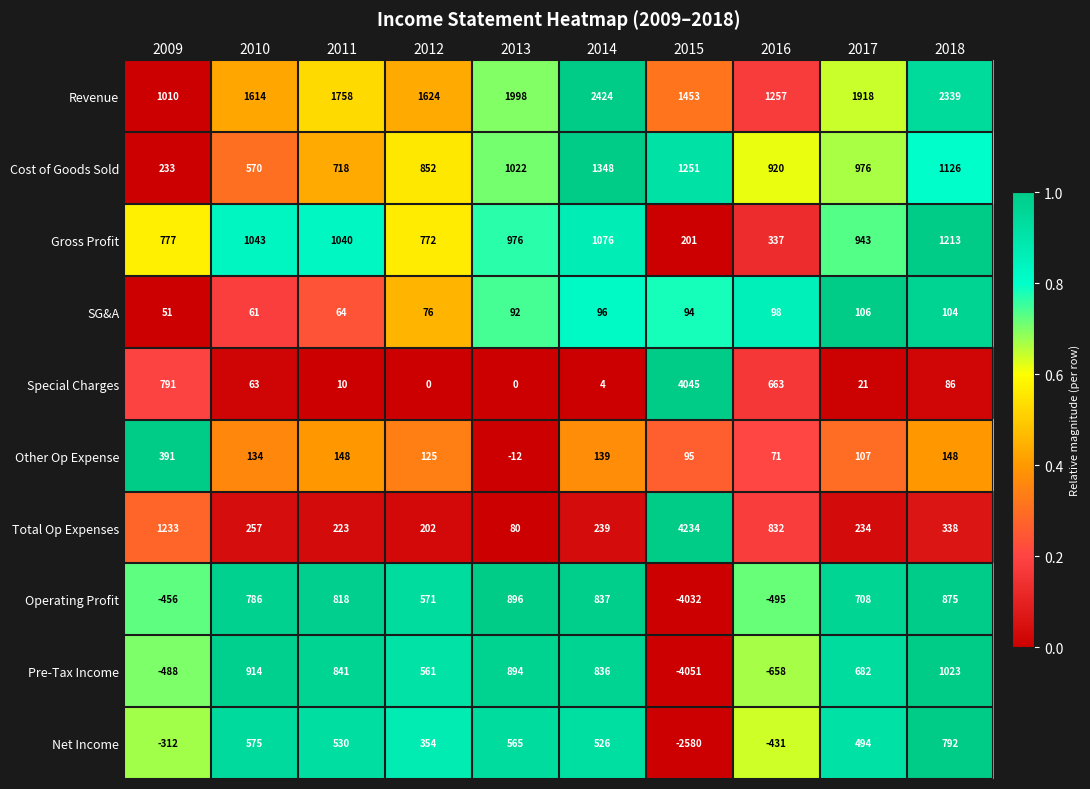

Between 2016 and 2017, which series saw the biggest shift?

Pre-Tax Income